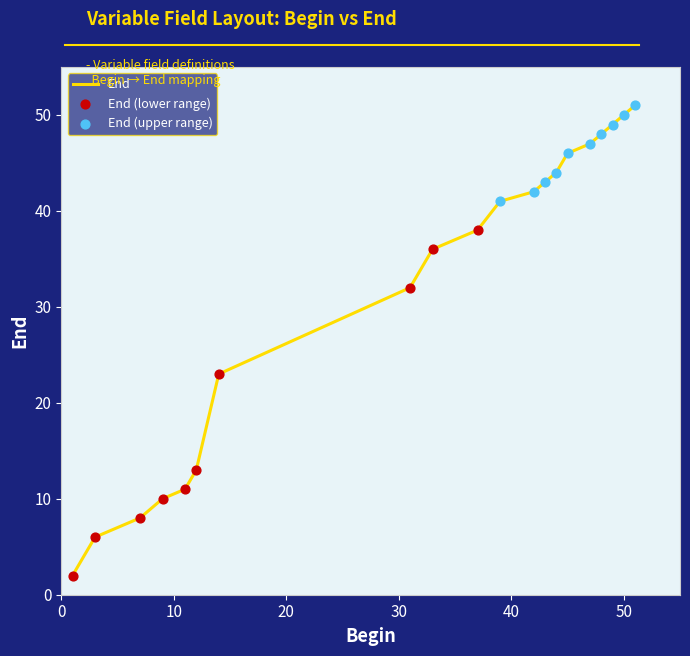

What is the difference between the maximum and minimum values?

49